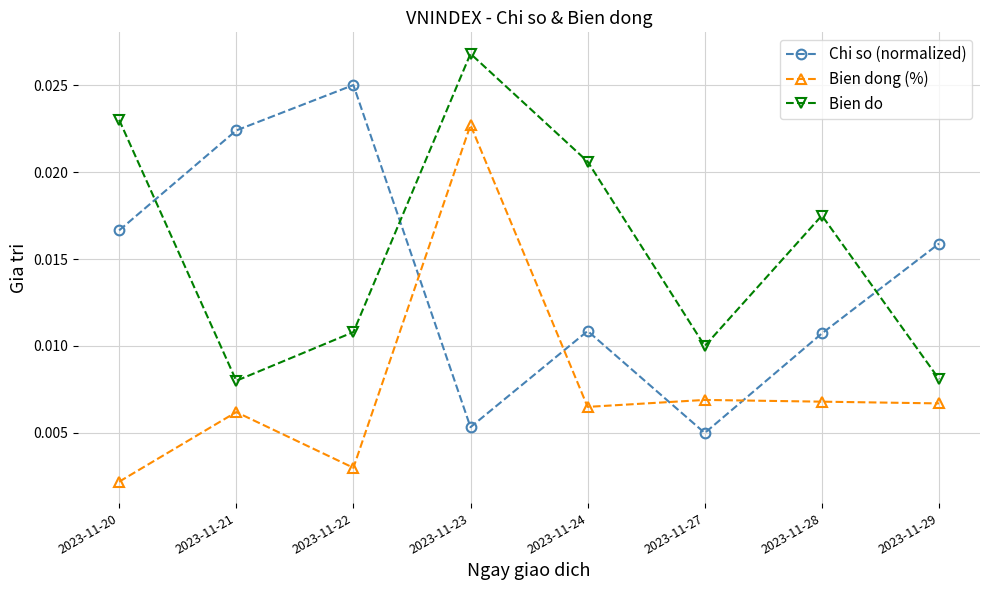

True or false: Bien dong (%) and Bien do intersect in this chart.

False